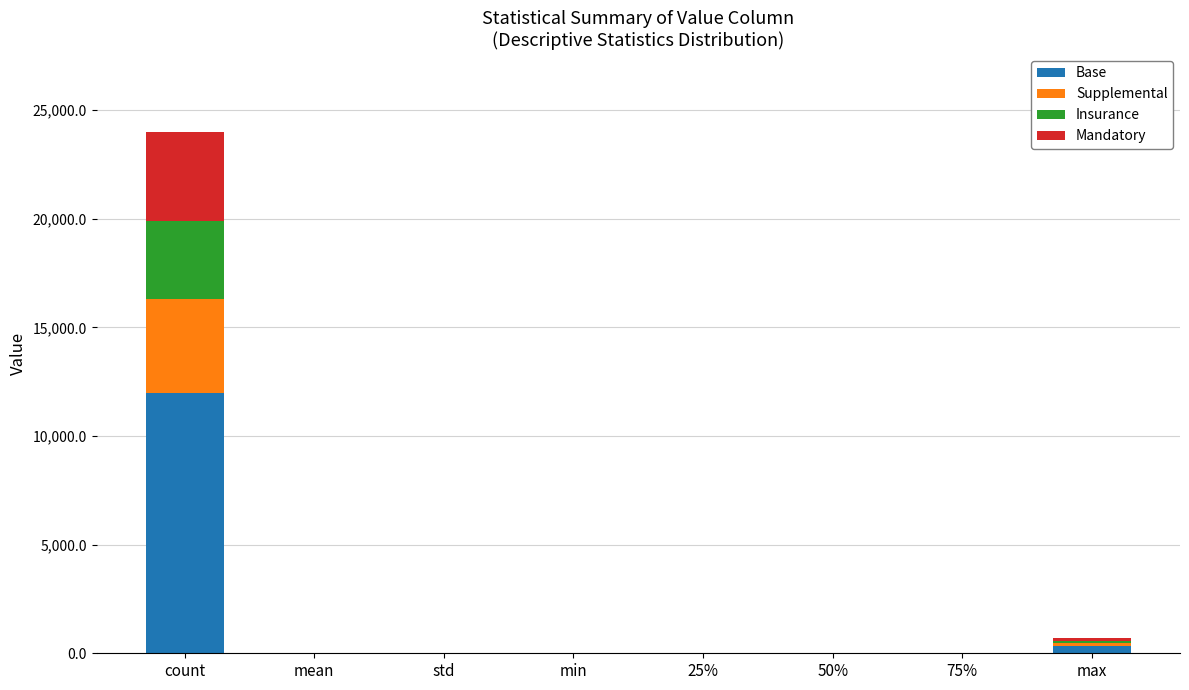

Does the chart contain stacked bars?

Yes